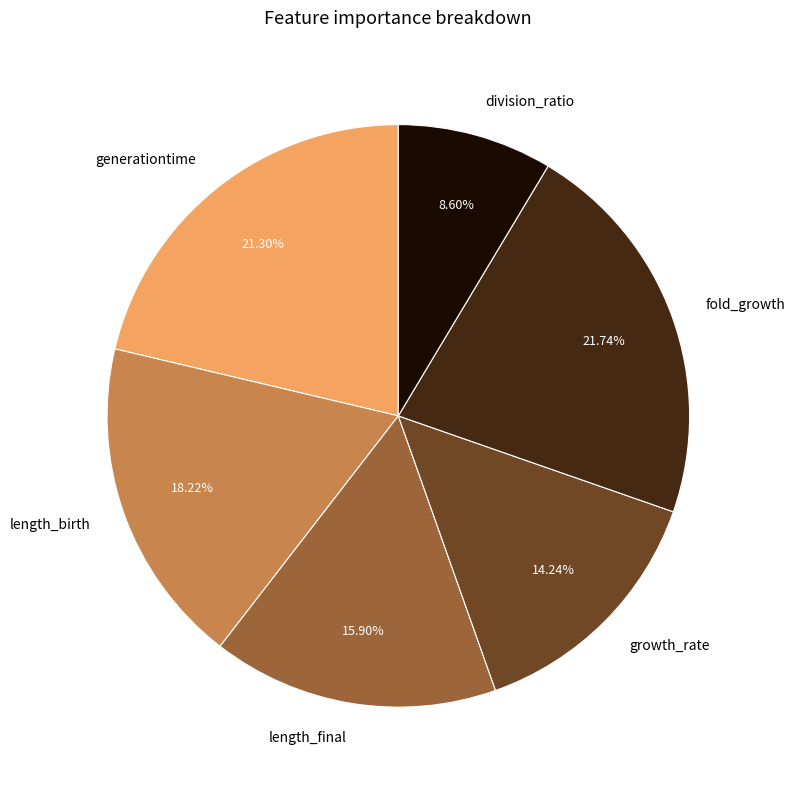

To the nearest percent, what is the combined percentage of growth_rate and generationtime?

36%